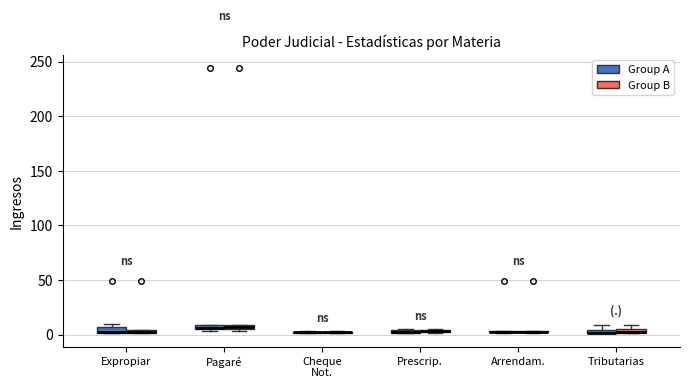

Where is the upper edge of the box for Expropiar (Group B) on the y-axis? The values are not printed on the chart, so give them approximately, as read against the axis.

5